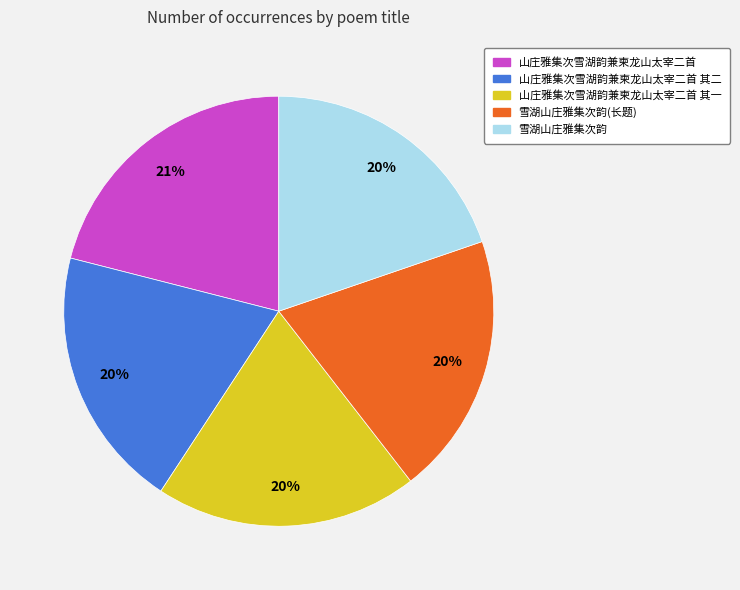

How many segments does this pie chart have?

5